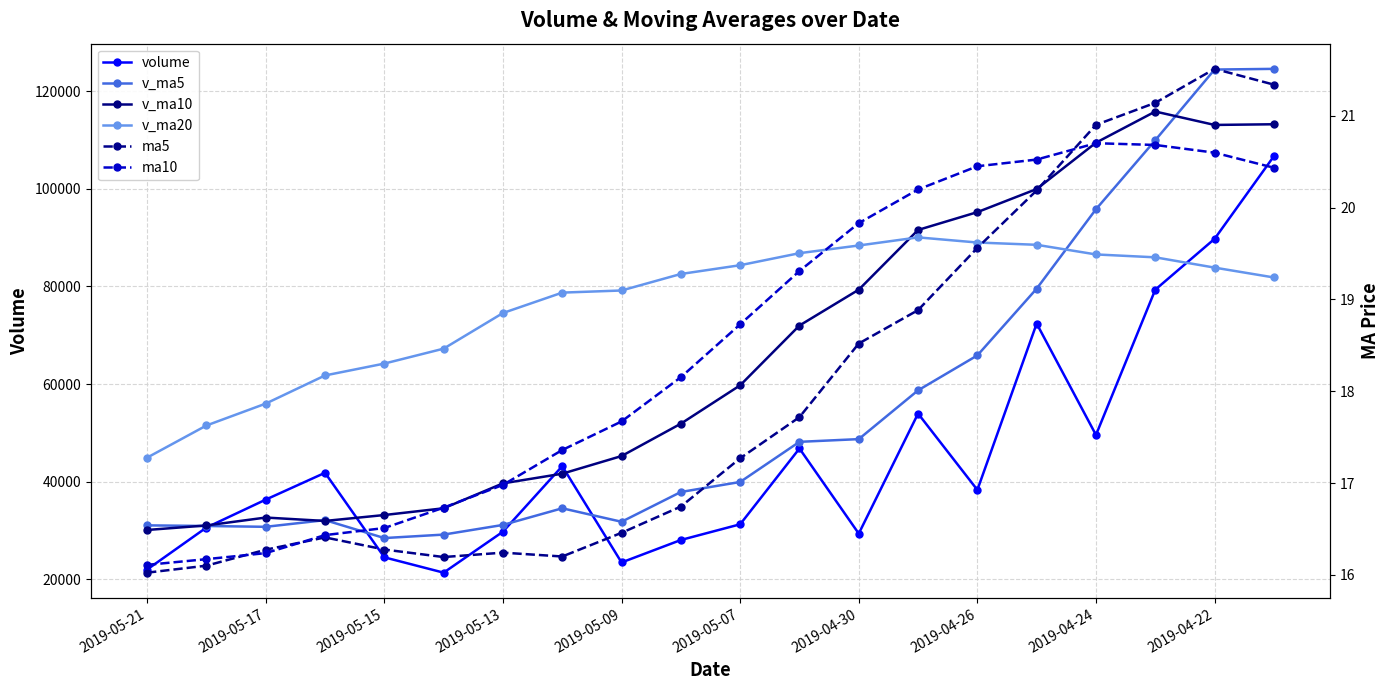

How many series are shown in this chart?

6